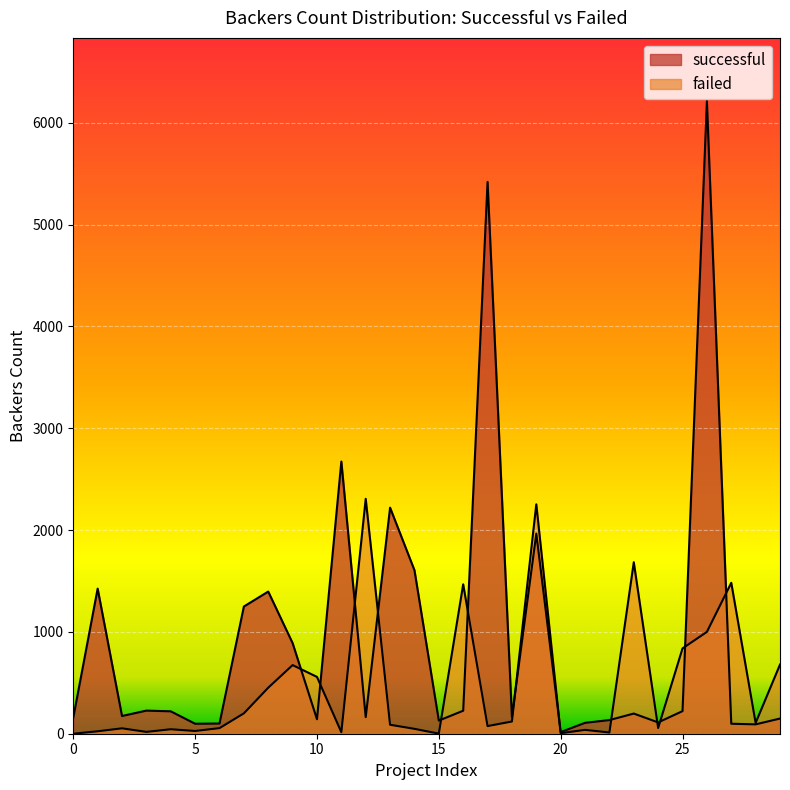

Rank the series at 27 from highest to lowest value.

failed, successful